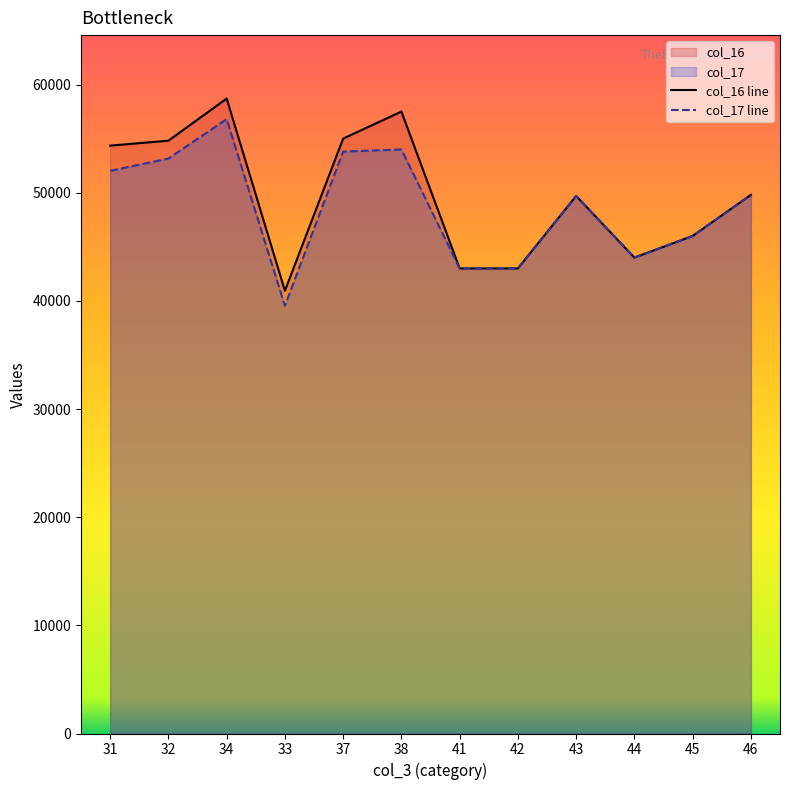

Between 34 and 46, which series saw the biggest shift?

col_16 line